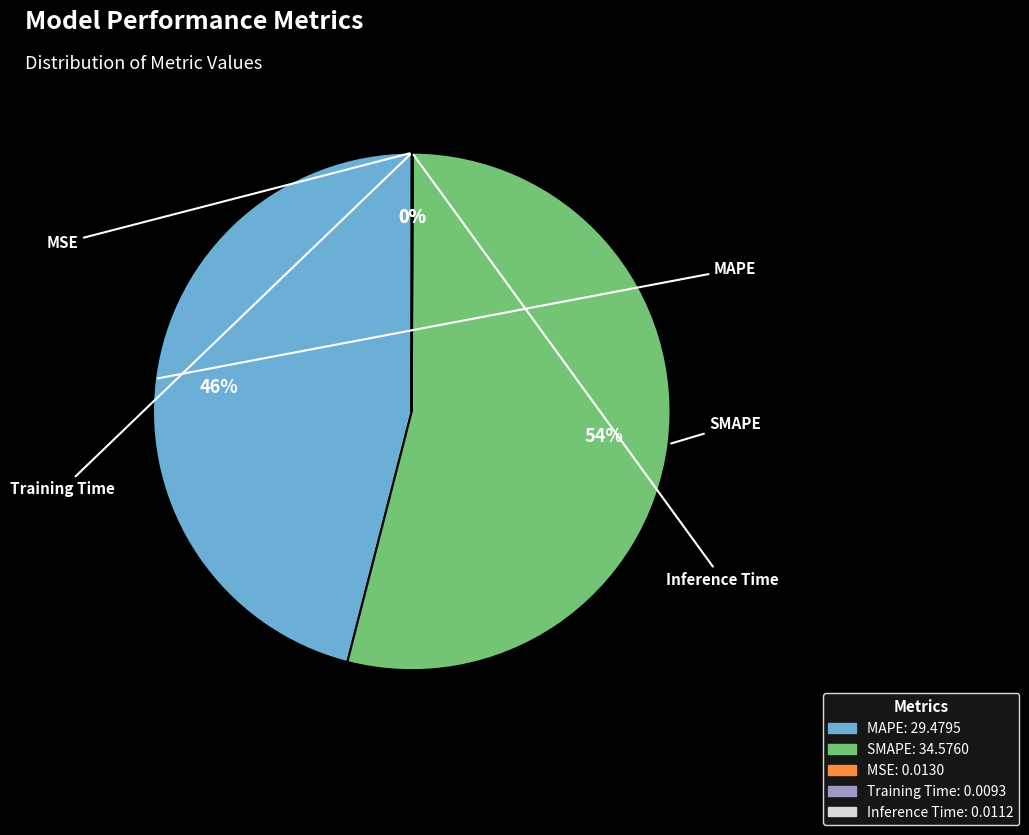

Does SMAPE represent more than half of the total?

Yes